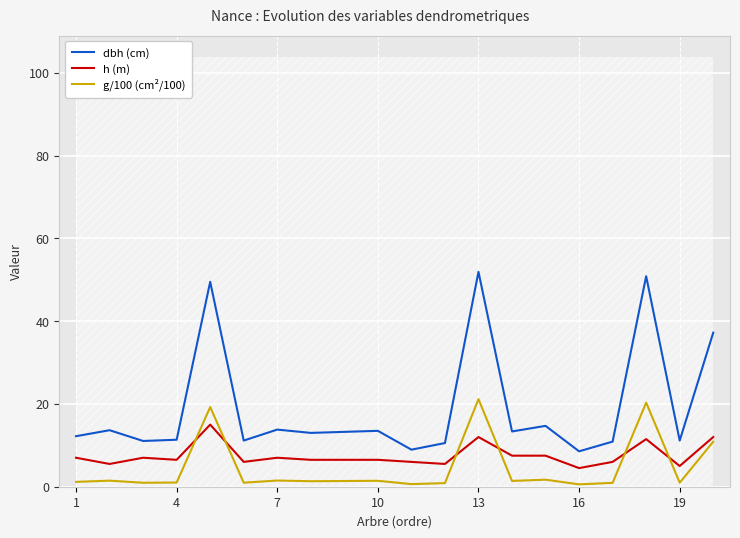

True or false: h (m) and dbh (cm) cross at least once.

False